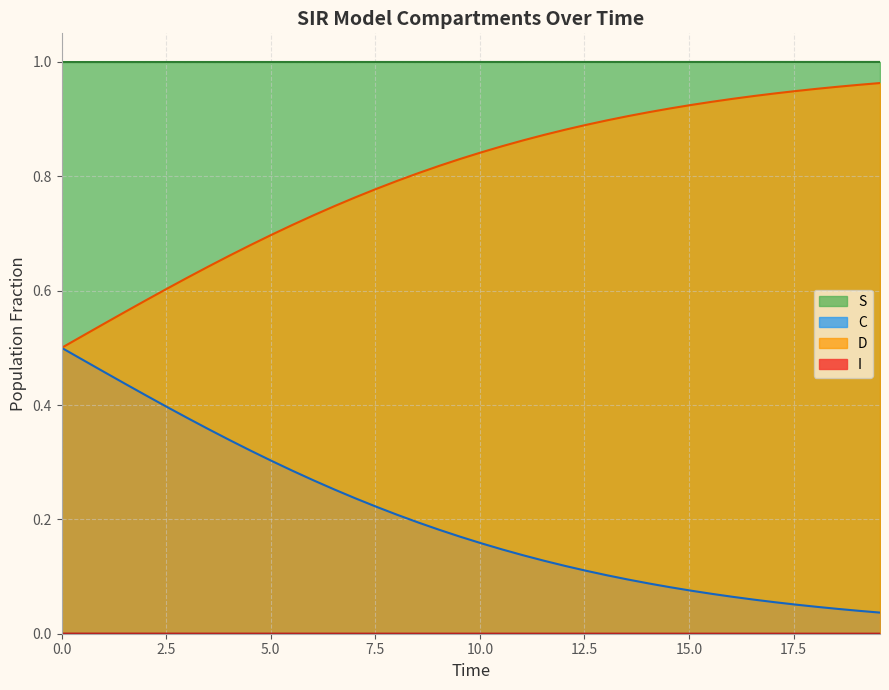

Does the chart display data point markers on the line(s)?

No